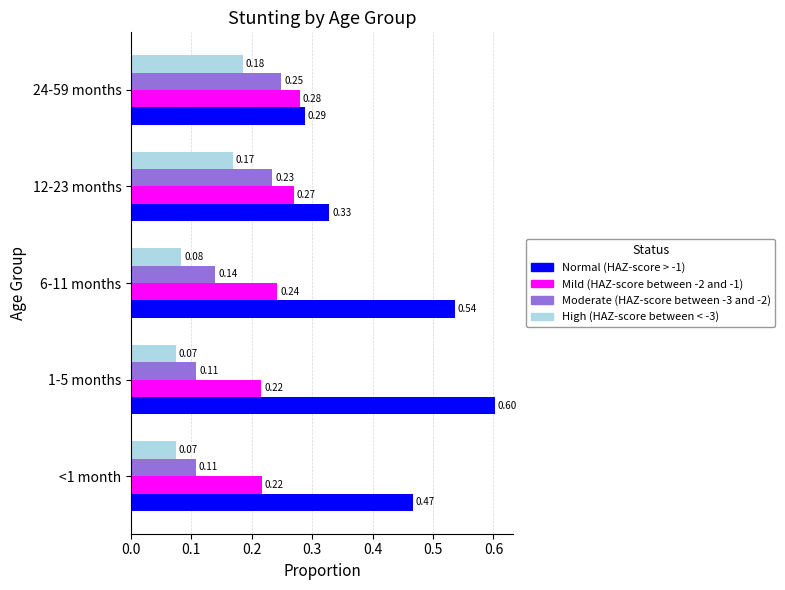

List the series in order of their overall mean, lowest first.

High (HAZ-score between < -3), Moderate (HAZ-score between -3 and -2), Mild (HAZ-score between -2 and -1), Normal (HAZ-score > -1)